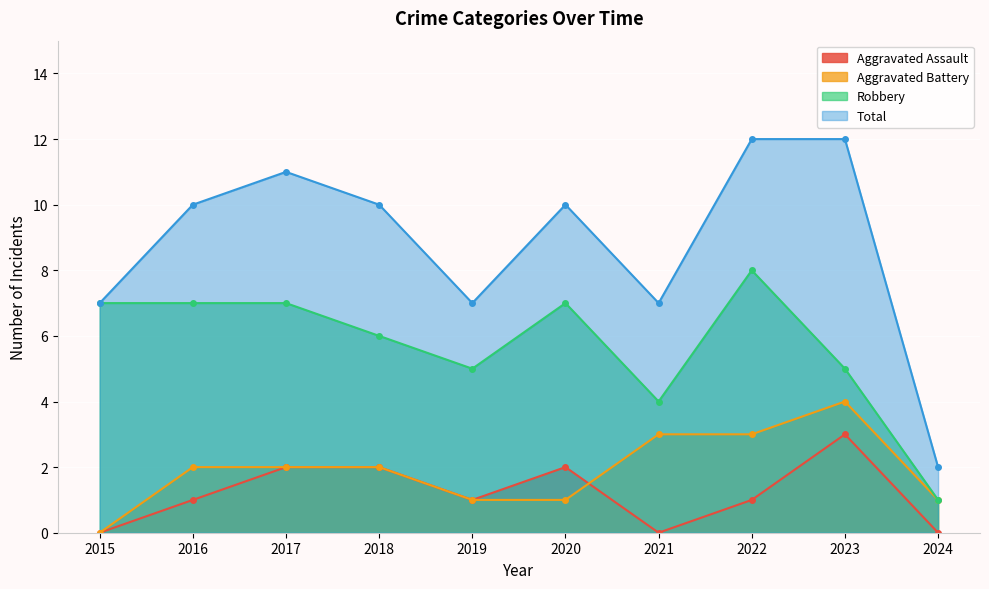

What is the total value across all series at 2018?

20